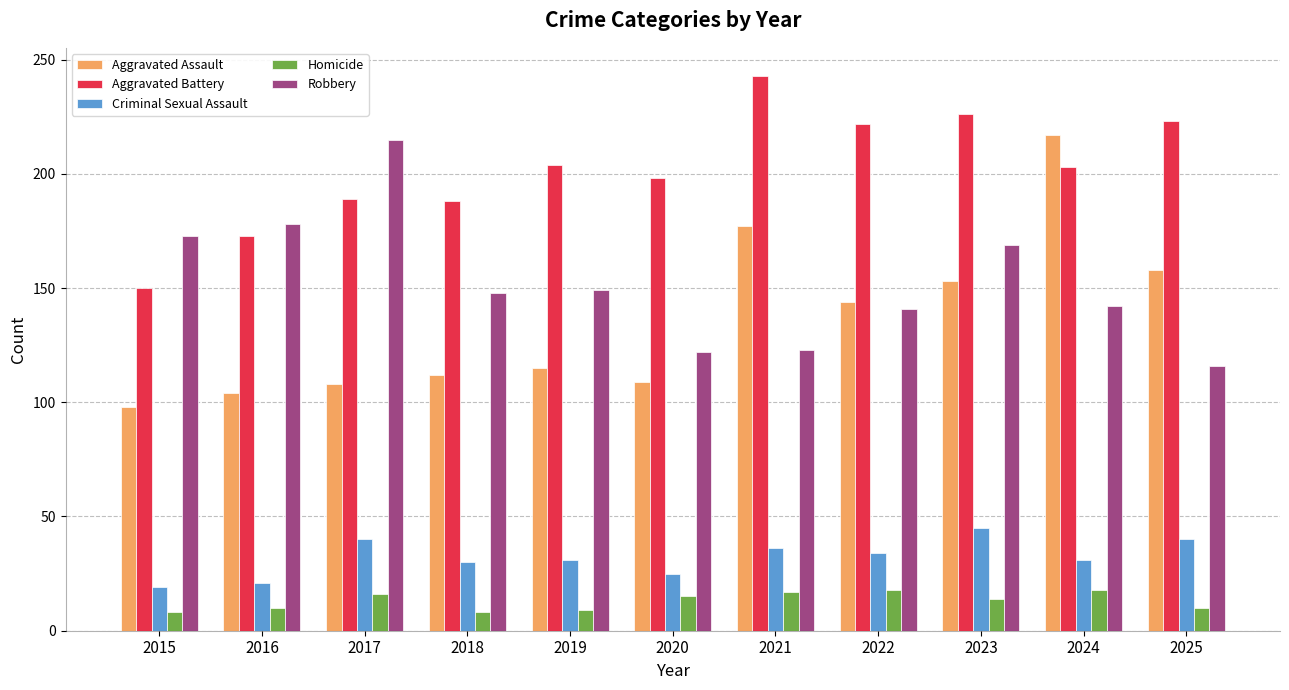

What is the total value across all series at 2018?

486